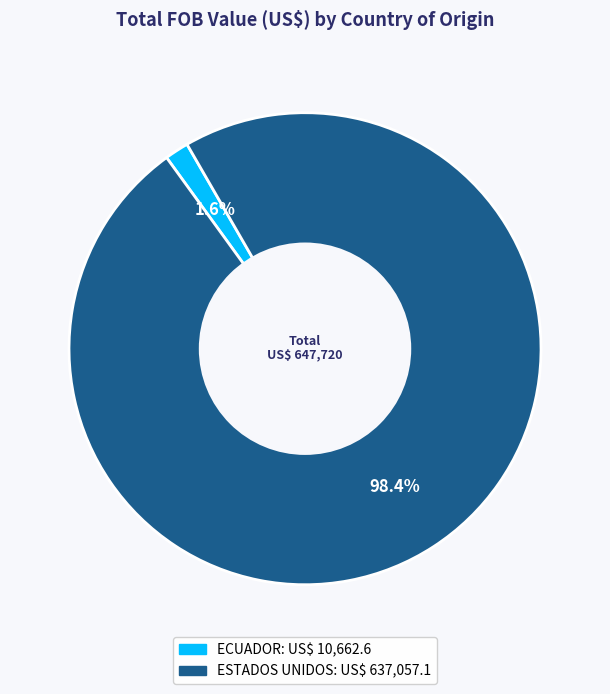

How many slices are in this pie chart?

2